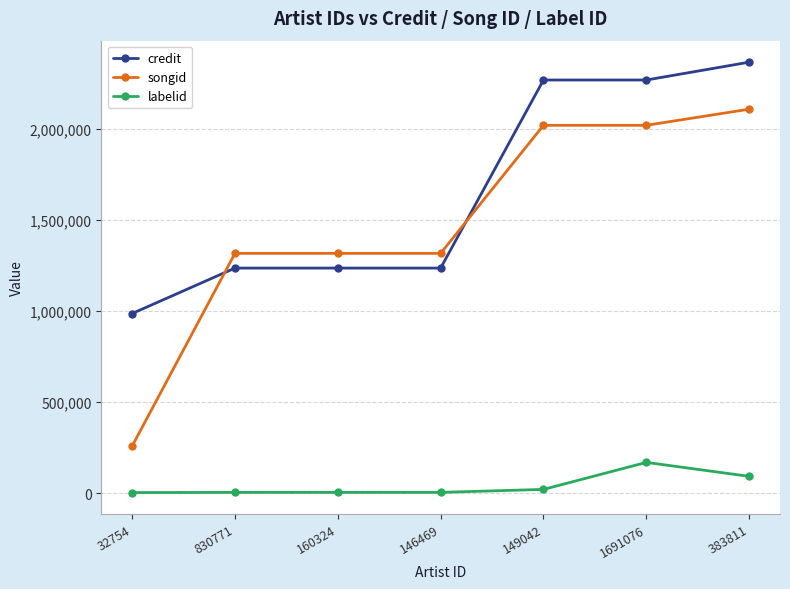

Which series ends up on top after the final intersection of songid and credit?

credit